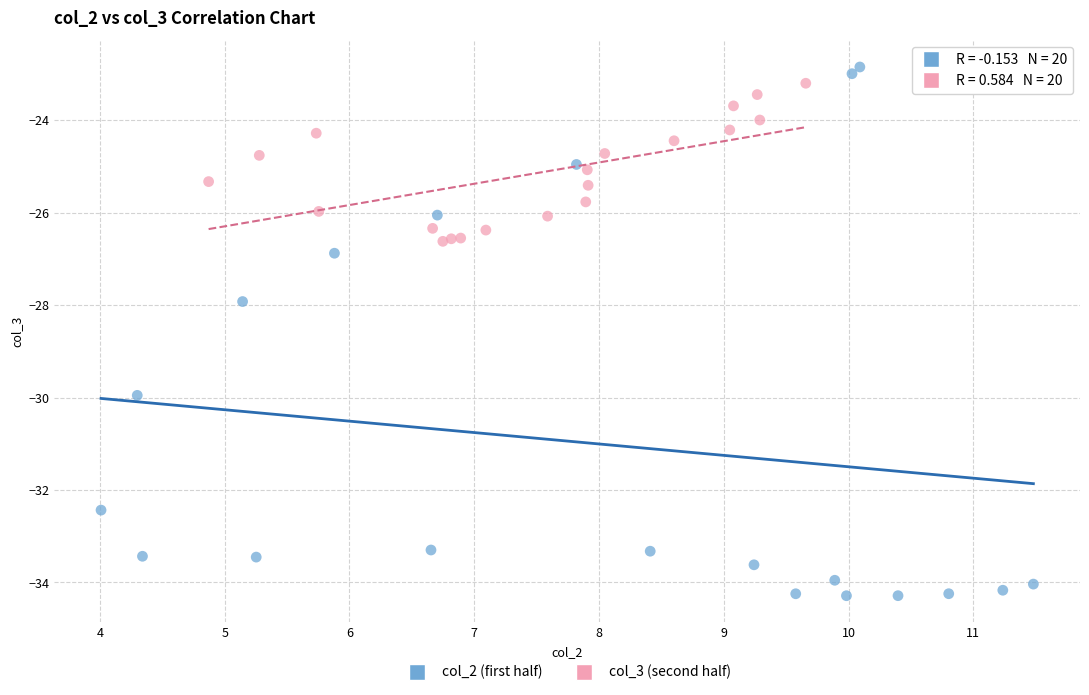

Which series contains the lowest Y value?

col_2 (first half)